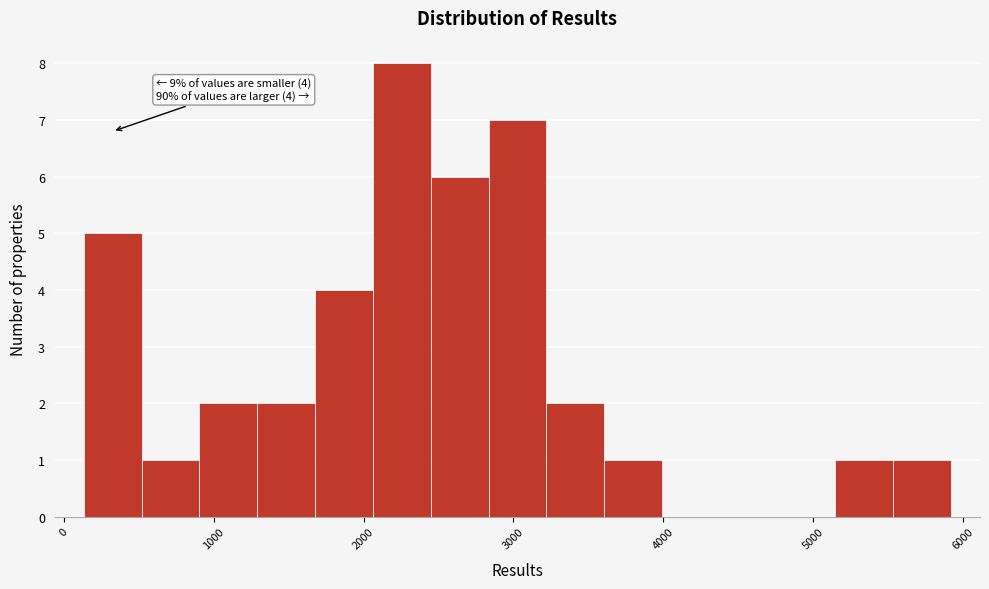

Around what value on the x-axis is the tallest bar? Give the approximate position of its centre, as read against the axis.

2300